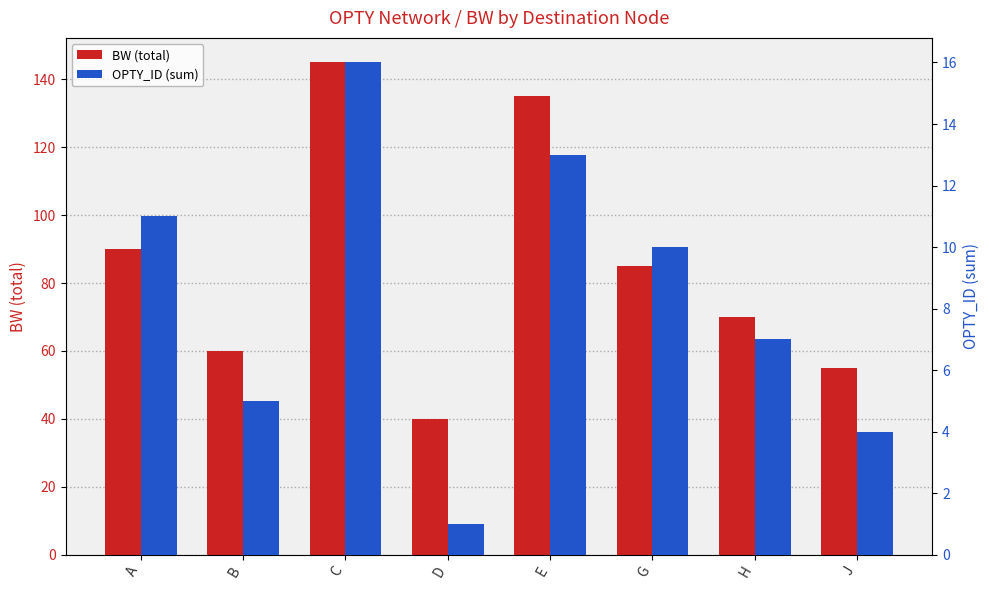

At which label is OPTY_ID (sum) closest to 8?

H